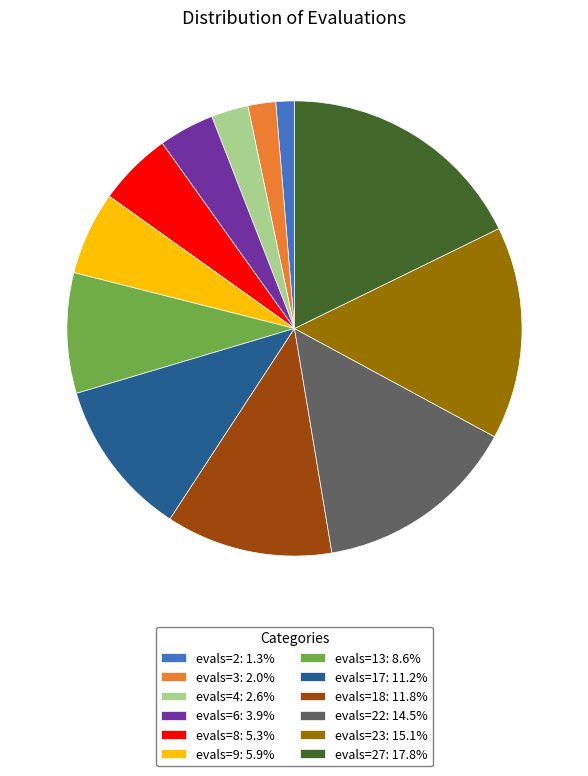

Is there any slice that represents more than half of the pie?

No